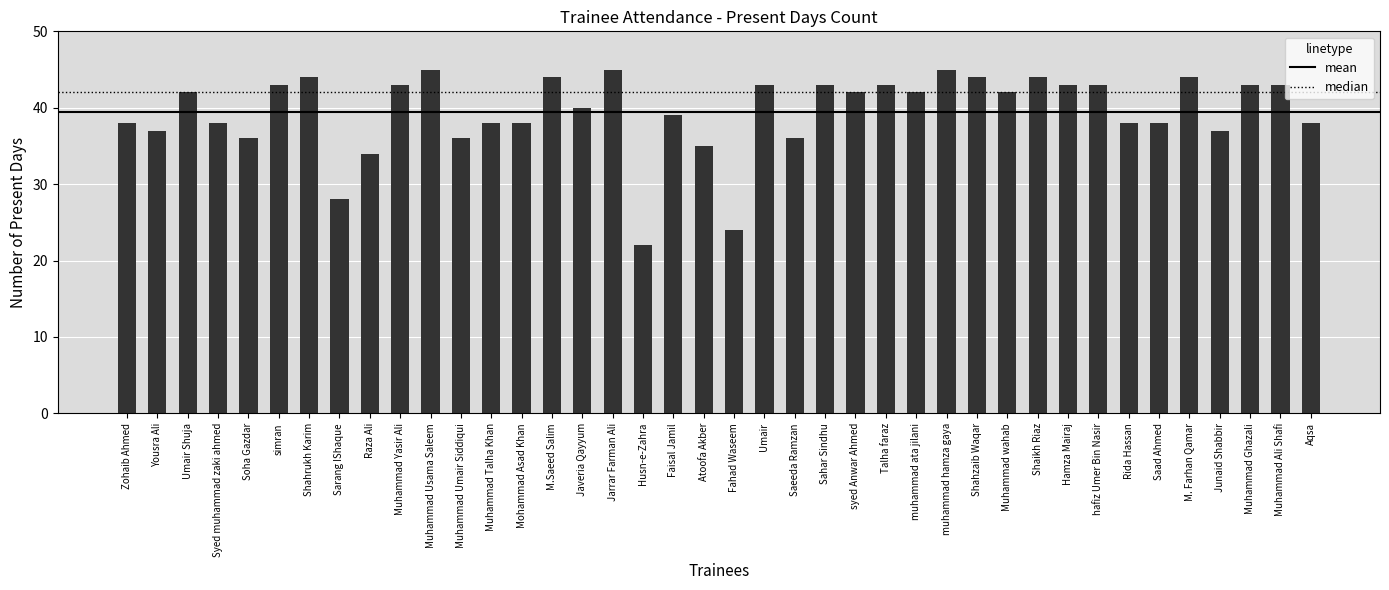

What position from the right is Hamza Mairaj?

9